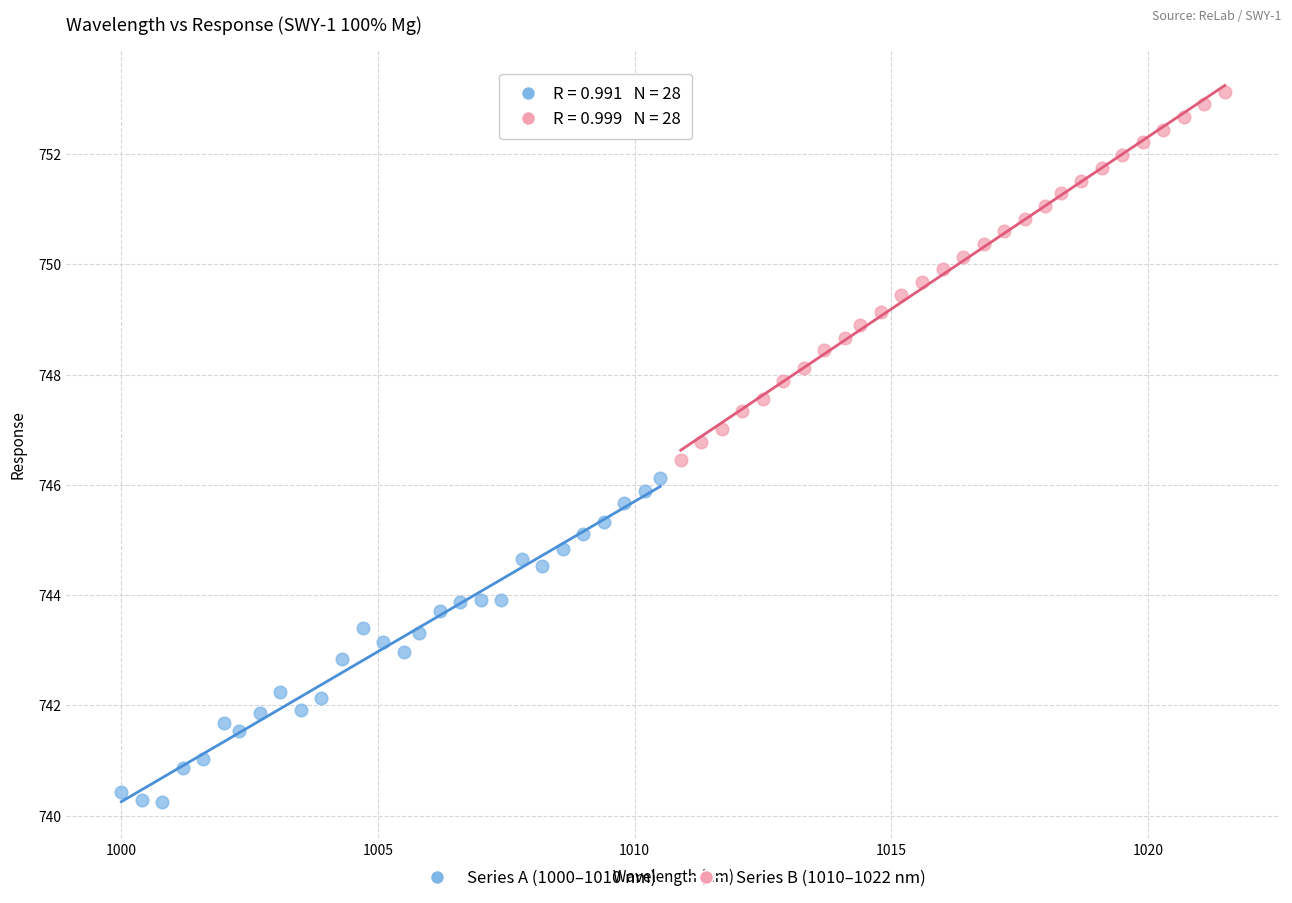

Which series has the largest Y range (max minus min)?

Series B (1010–1022 nm)